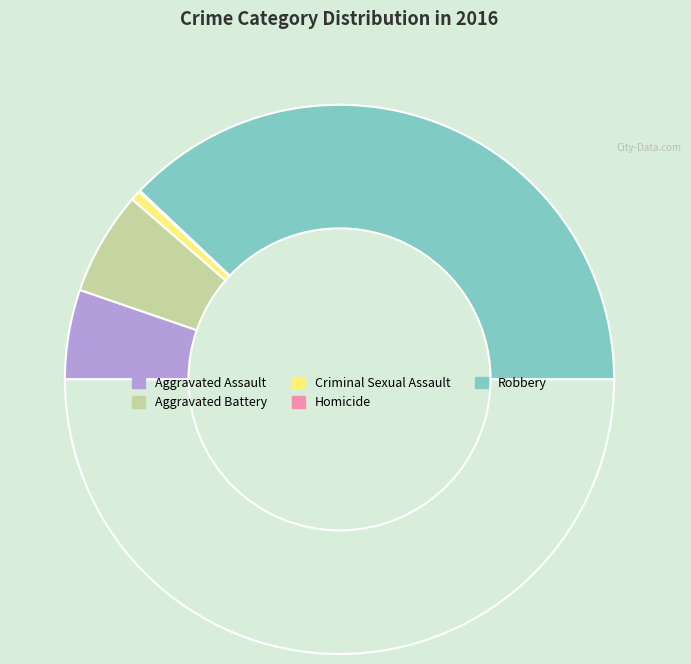

Which category has the smallest portion of the pie?

Homicide